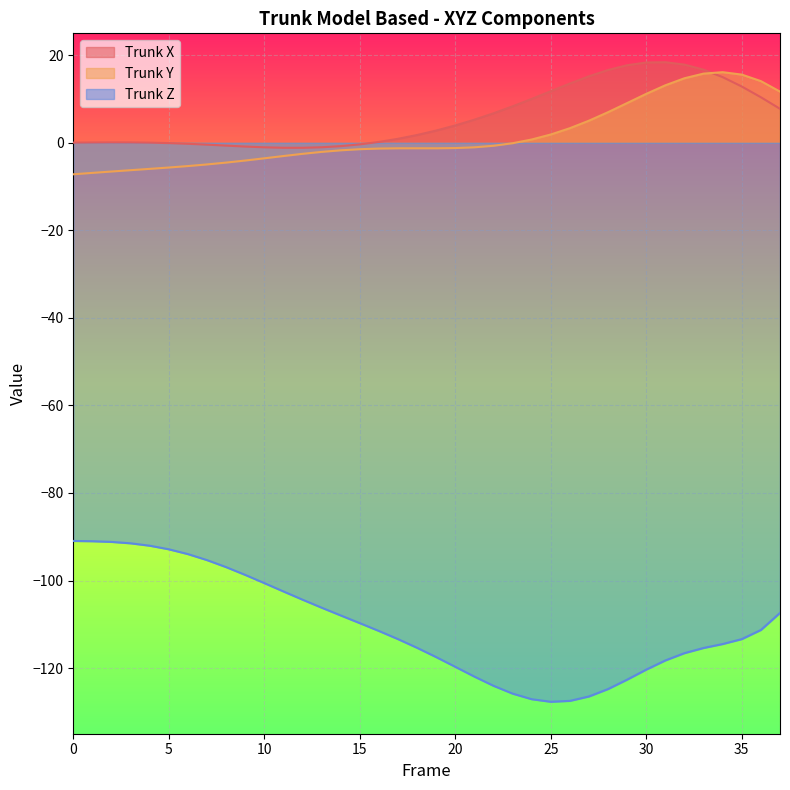

At which category is the sum across all series the highest?

33